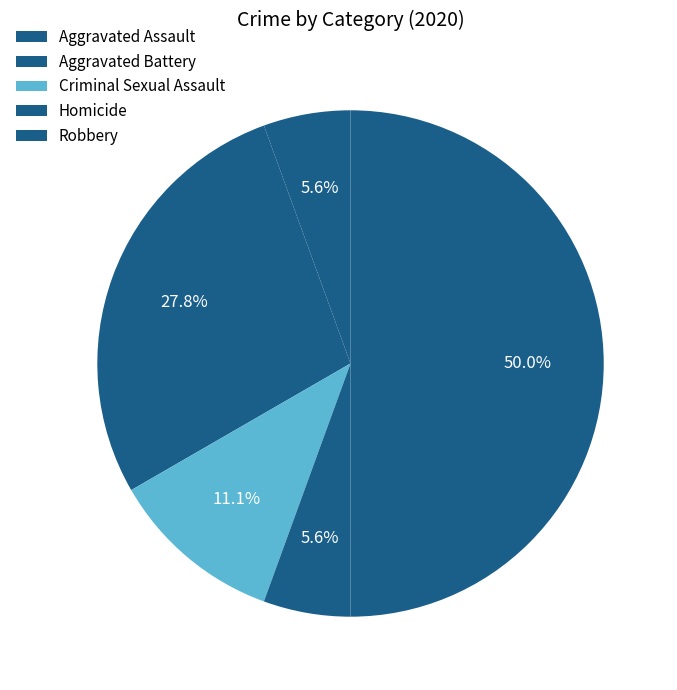

What is the total percentage of Robbery and Aggravated Assault?

27.8%